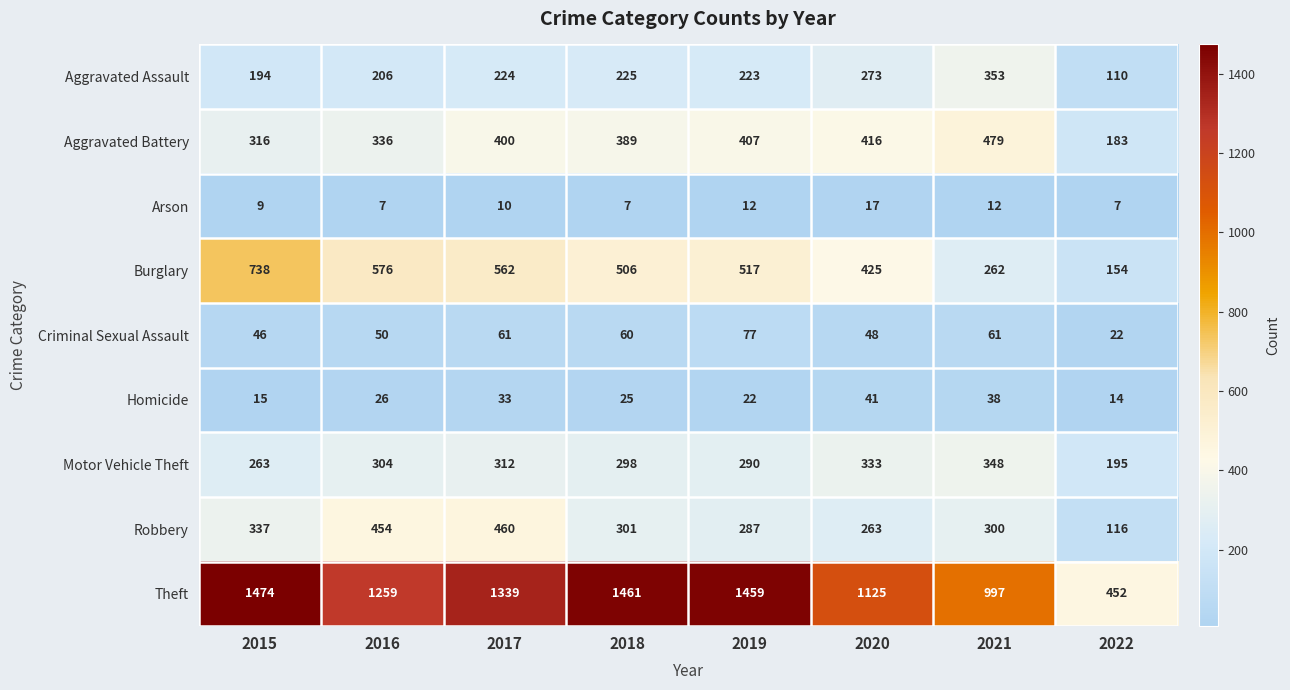

Which series changed the most between 2016 and 2022?

Theft